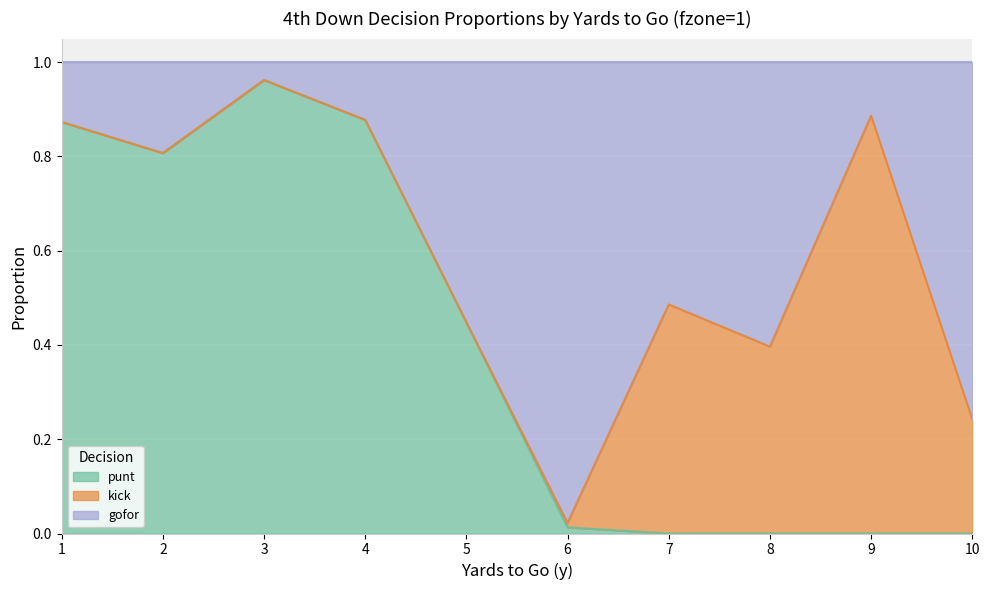

What is the difference between the maximum and minimum values in the gofor series?

0.9